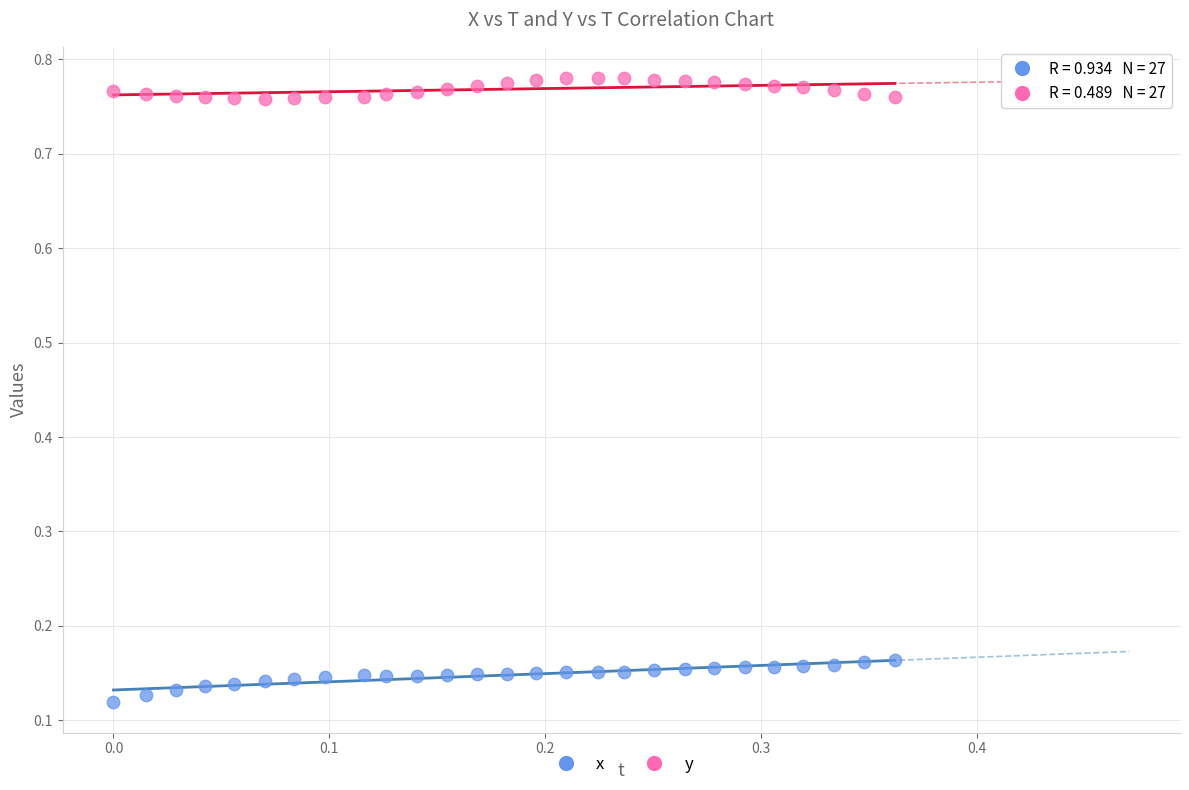

Which series reaches the minimum Y coordinate?

x